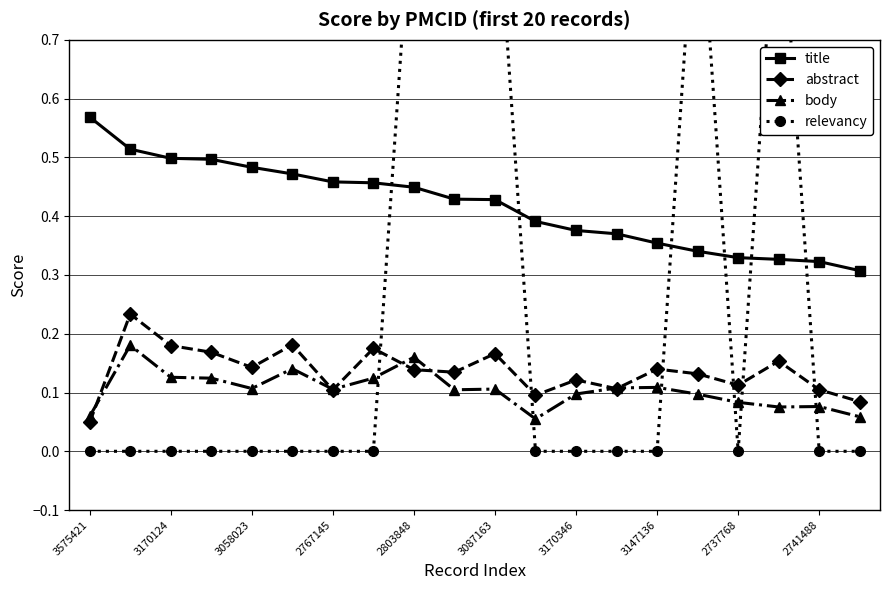

True or false: title has a value of 0.7 at 2737768.

False